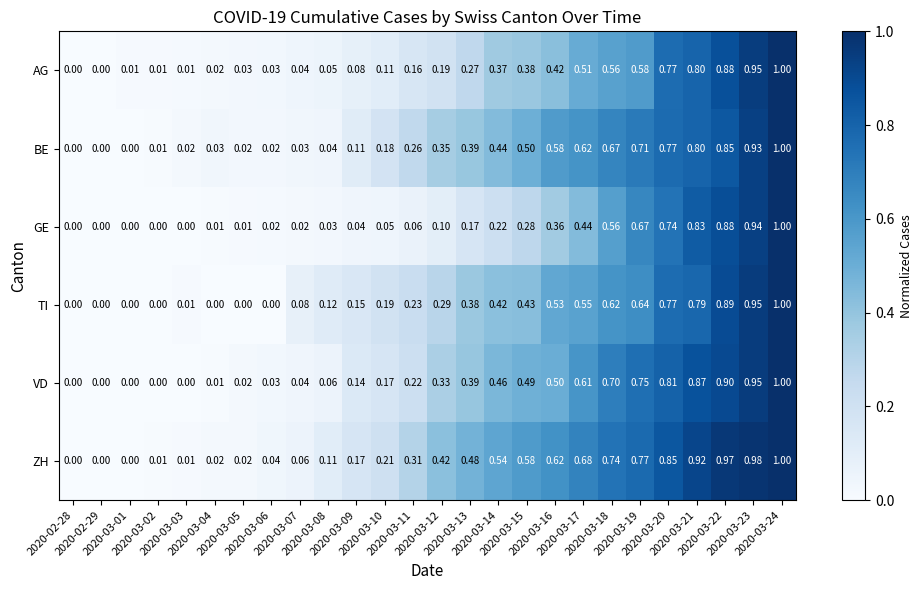

Which series has the largest total across all categories?

ZH